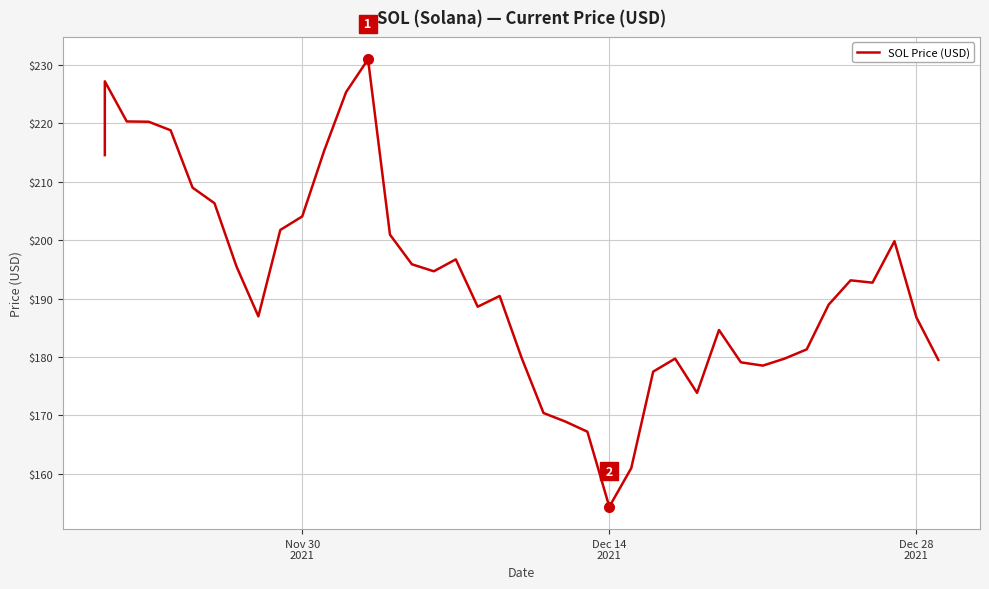

What is the greatest value displayed?

231.0